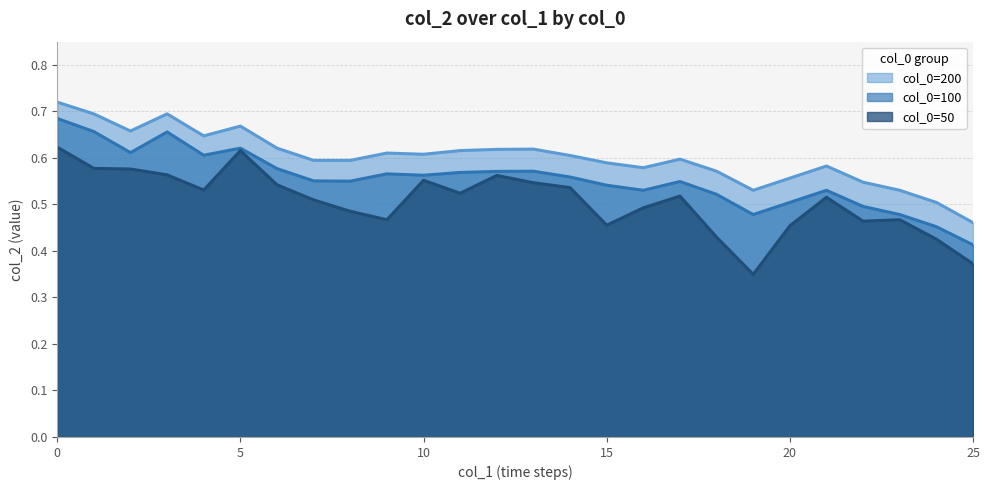

What is the value of the col_0=50 point at the 22nd from the left?

0.5